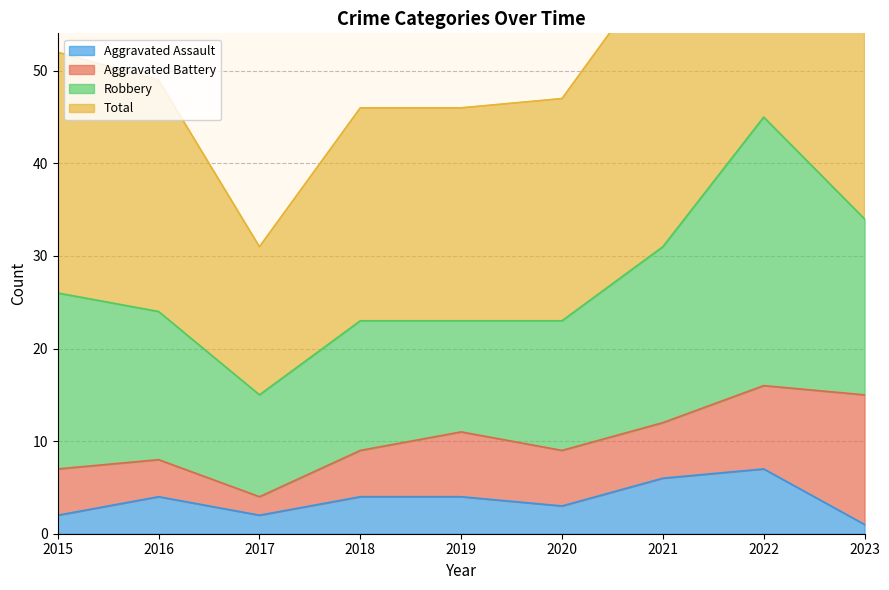

True or false: Aggravated Assault and Total intersect in this chart.

False